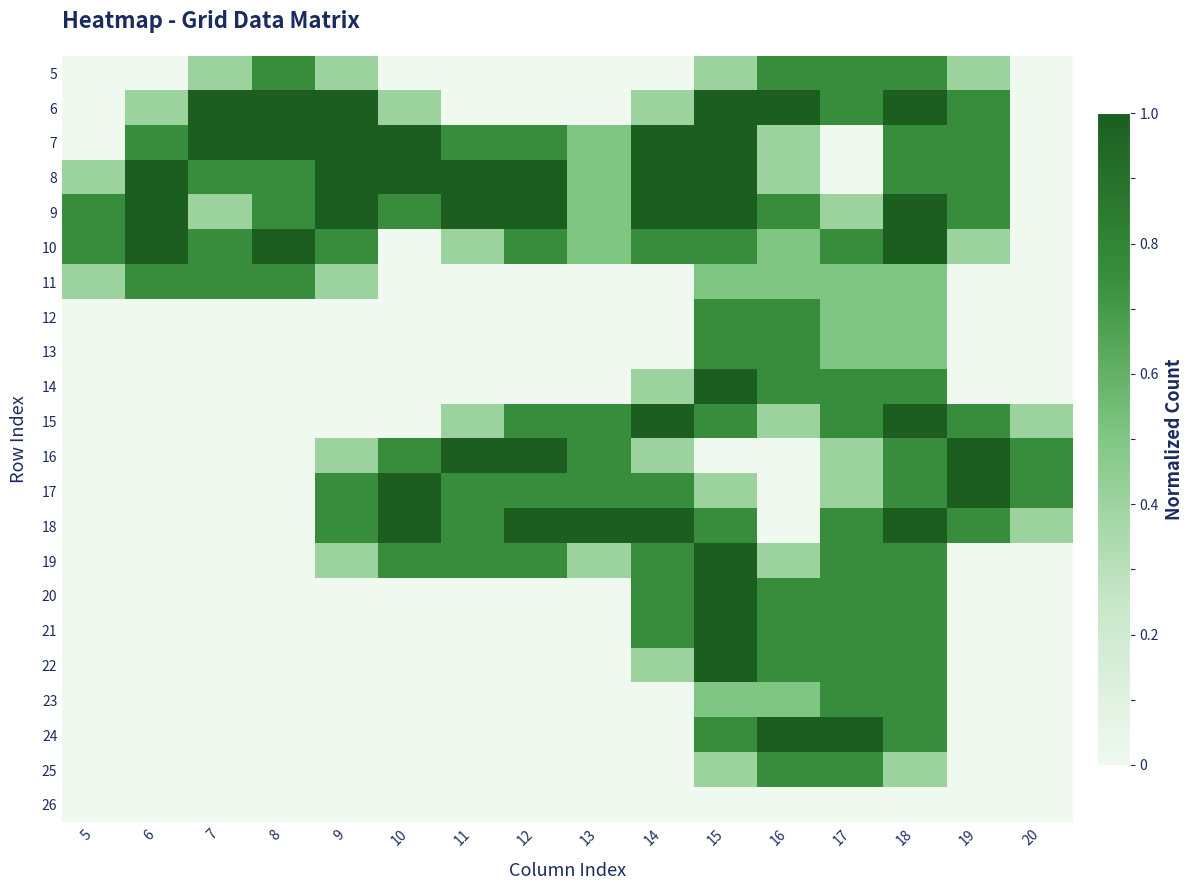

At 6, list the series in order from largest to smallest.

8, 9, 10, 7, 11, 6, 5, 12, 13, 14, 15, 16, 17, 18, 19, 20, 21, 22, 23, 24, 25, 26